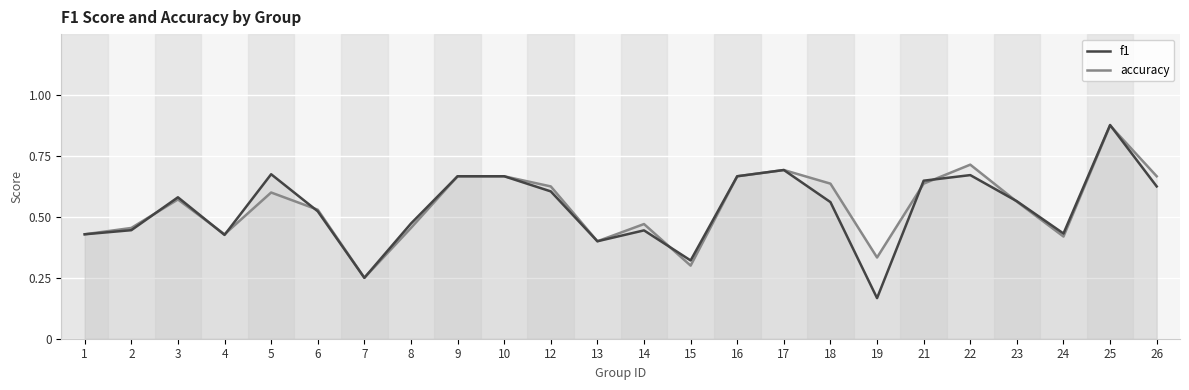

How many interior local valleys does the f1 series have?

6